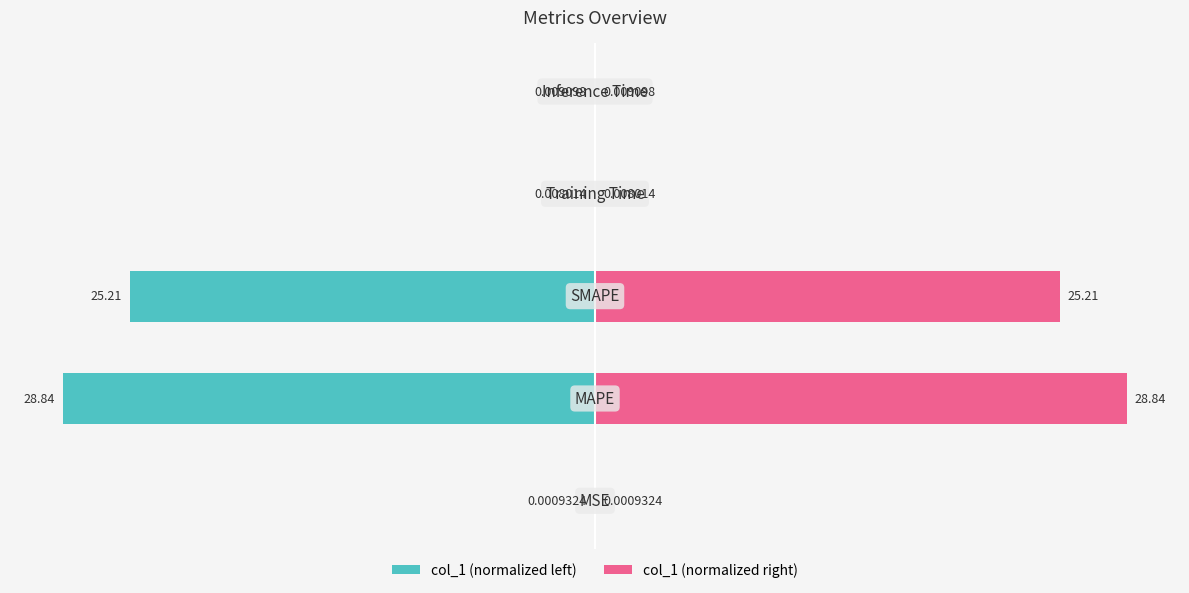

How many groups of bars are there?

5